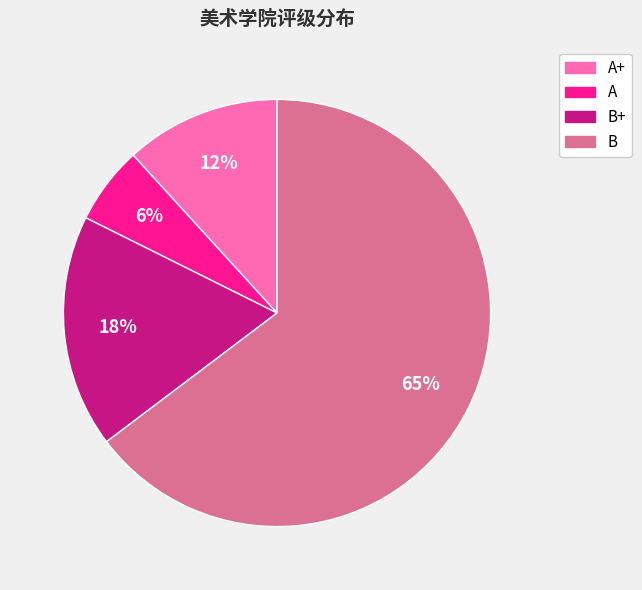

Does any single category account for the majority?

Yes